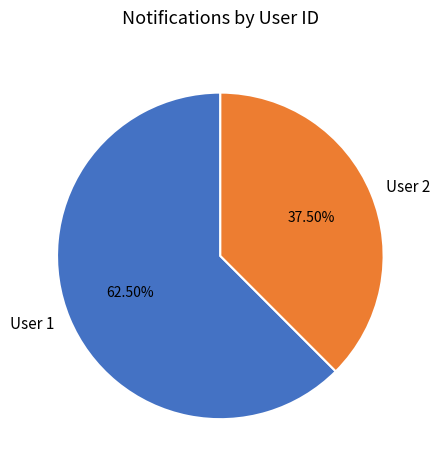

What percentage do User 2 and User 1 together represent?

100.0%